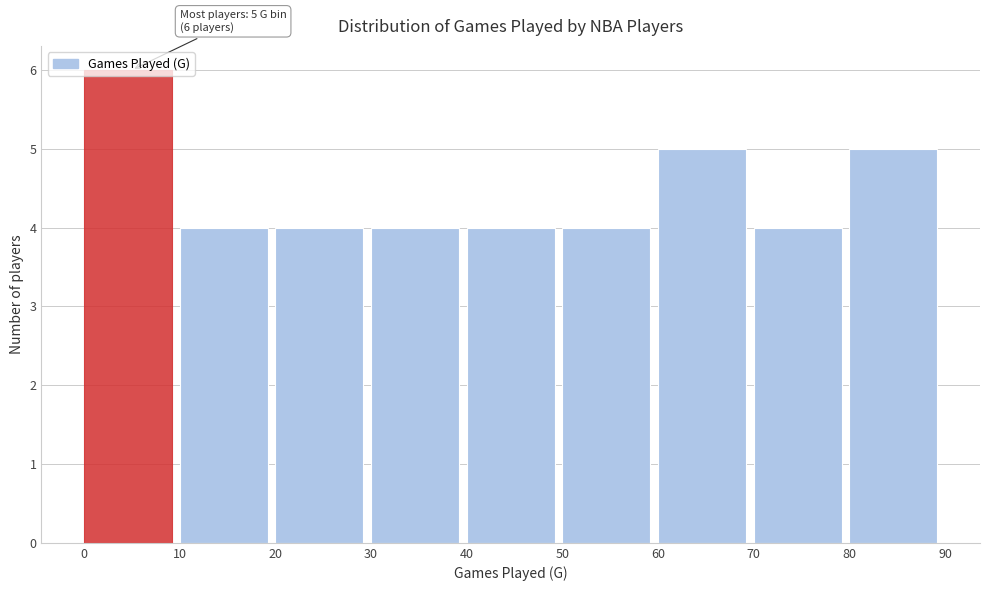

Which range on the x-axis has the tallest bar?

0 to 10